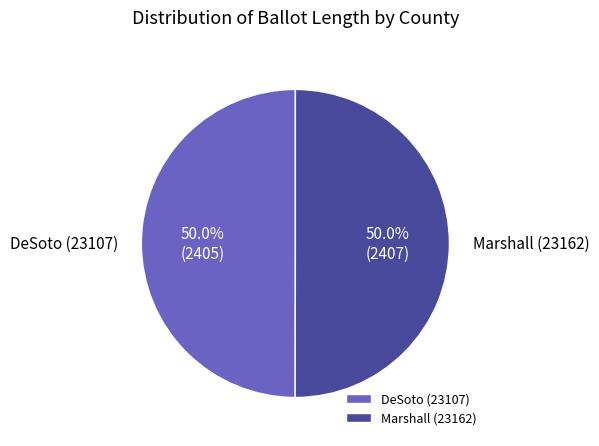

How many slices are in this pie chart?

2